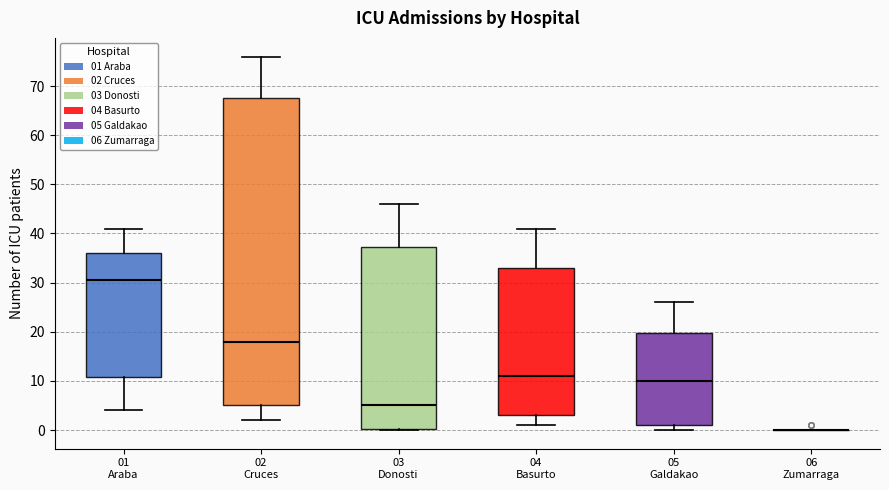

Comparing the boxes themselves (not the whiskers), which one is the tallest?

02 Cruces